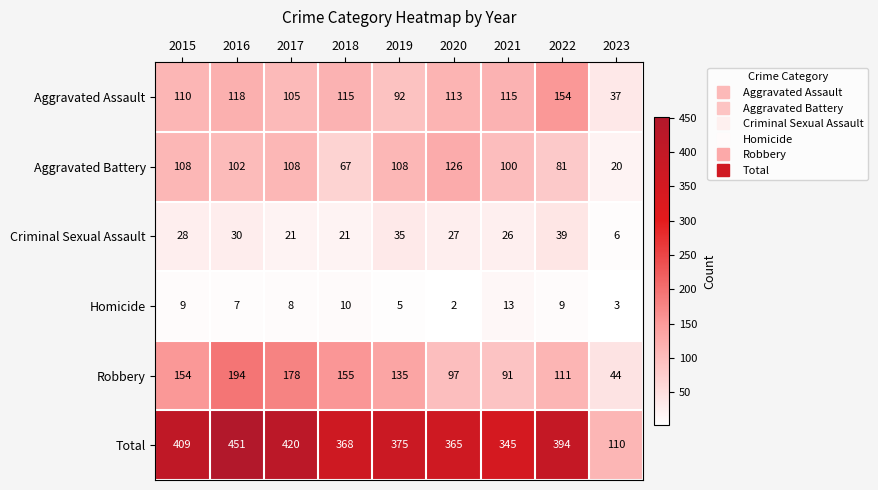

What is the difference between the Total values at 2021 and 2022?

49